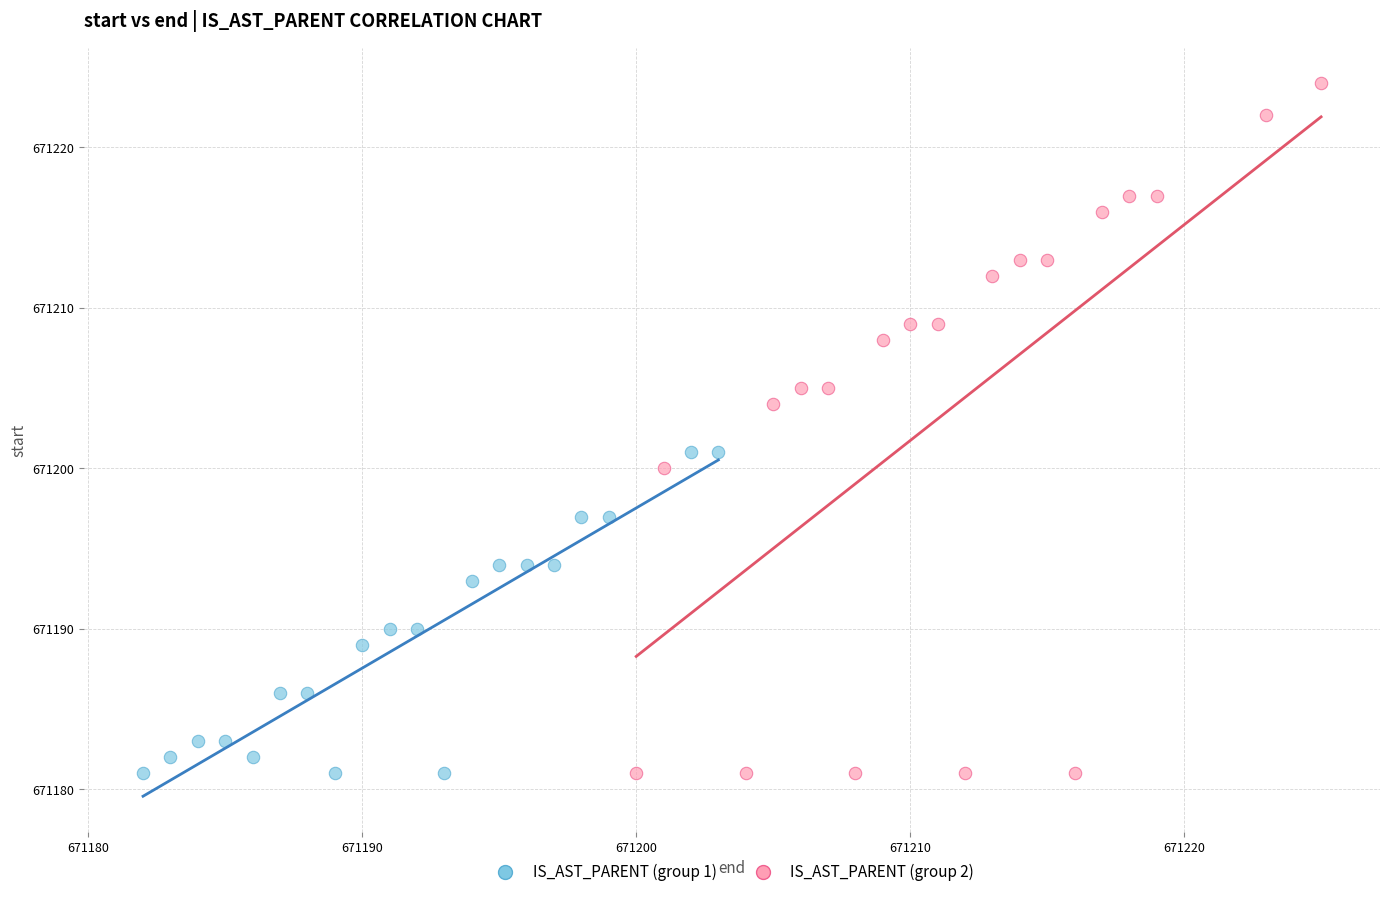

Which series contains the highest Y value?

IS_AST_PARENT (group 2)